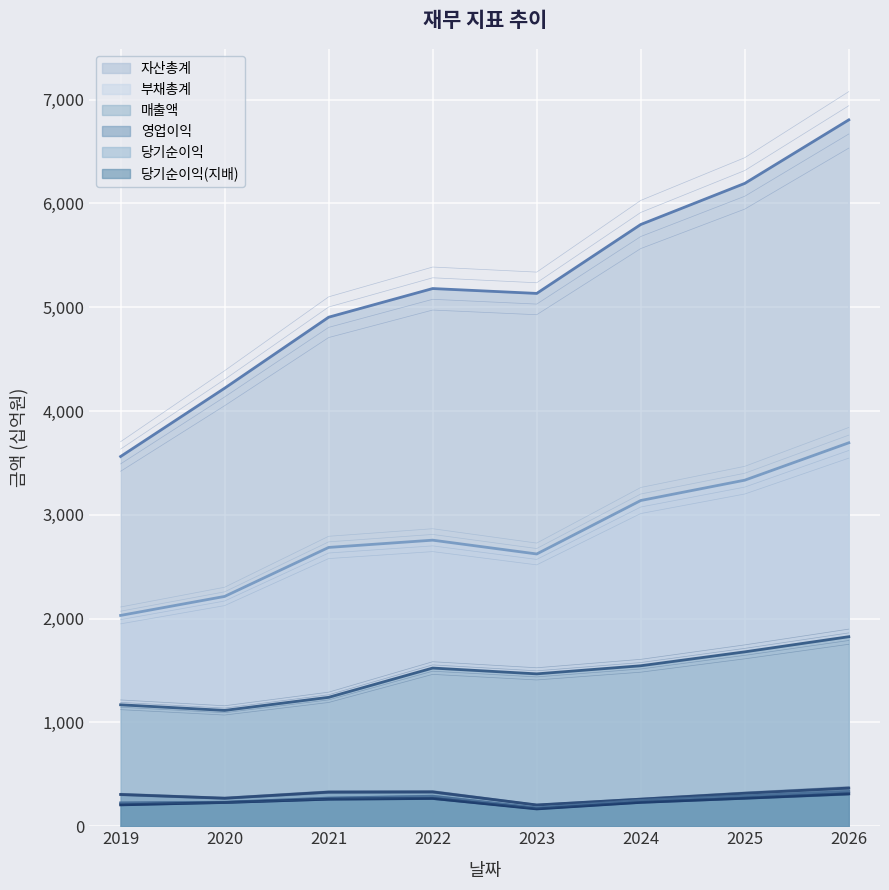

What is the total value across all series at 2025?

12226.6